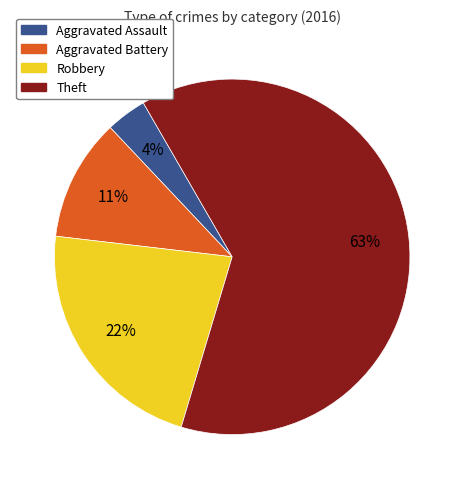

Which category accounts for the majority?

Theft